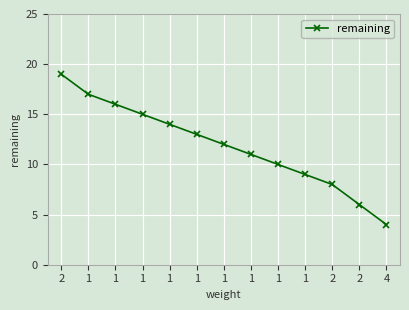

What is the minimum value shown in the chart?

4